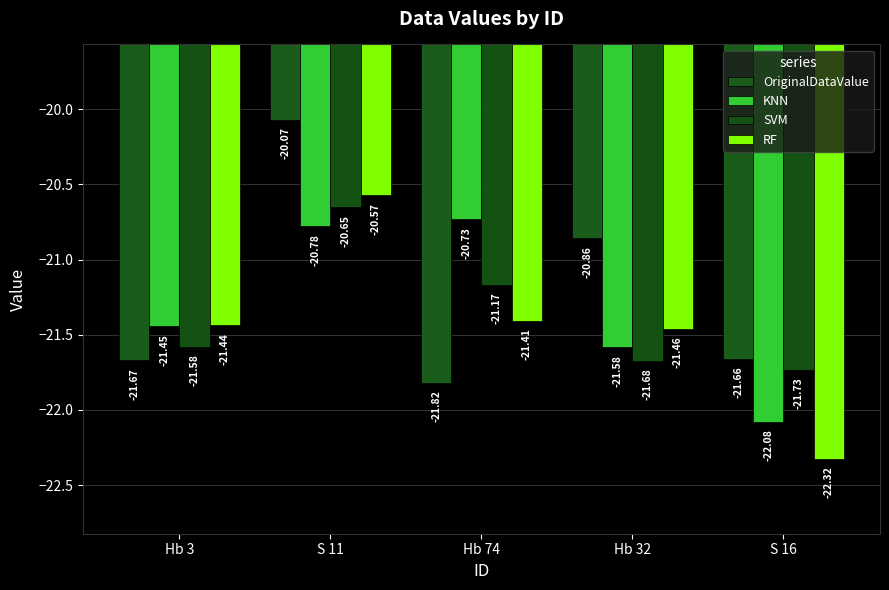

What is the greatest value displayed?

-20.1